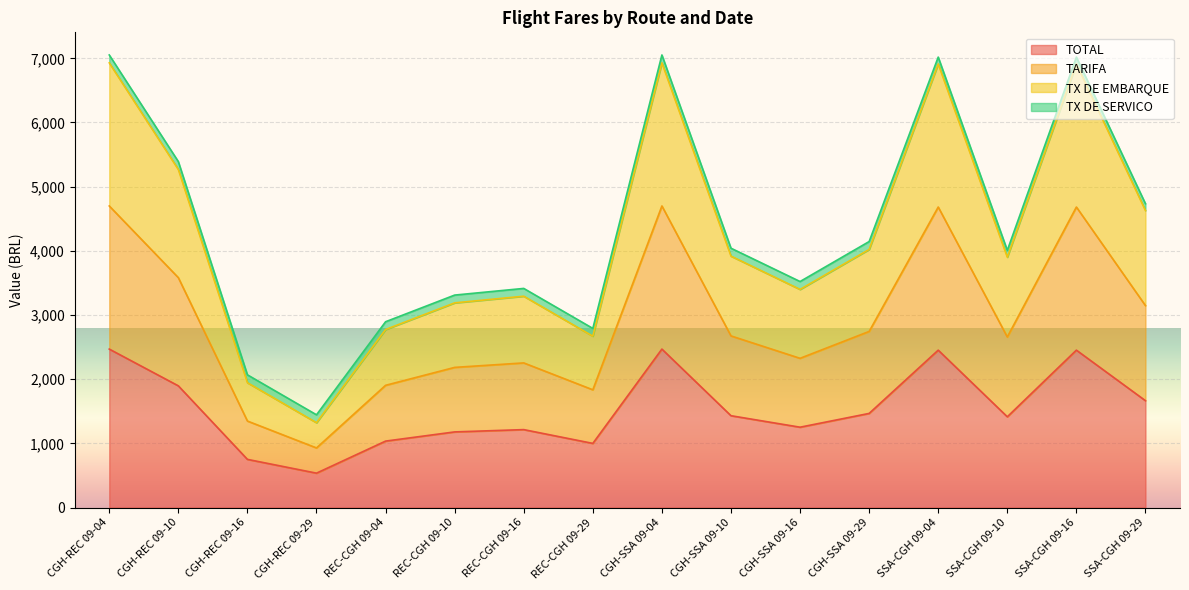

True or false: TARIFA has a value of 7938.0 at CGH-REC 09-10.

False